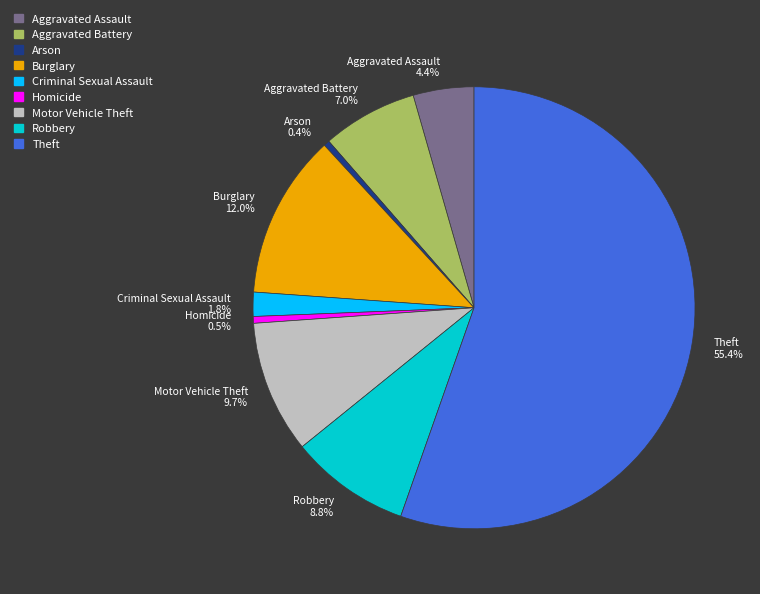

Between Theft and Criminal Sexual Assault, which is larger?

Theft